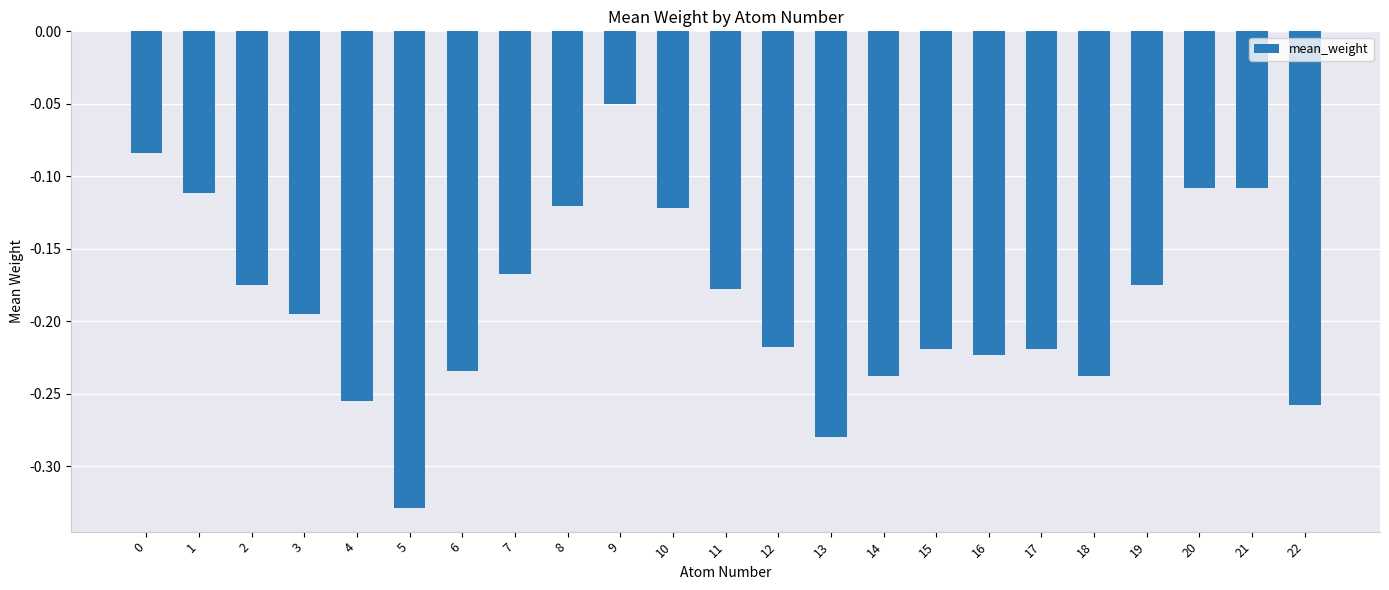

What is the difference between the maximum and minimum values?

0.3